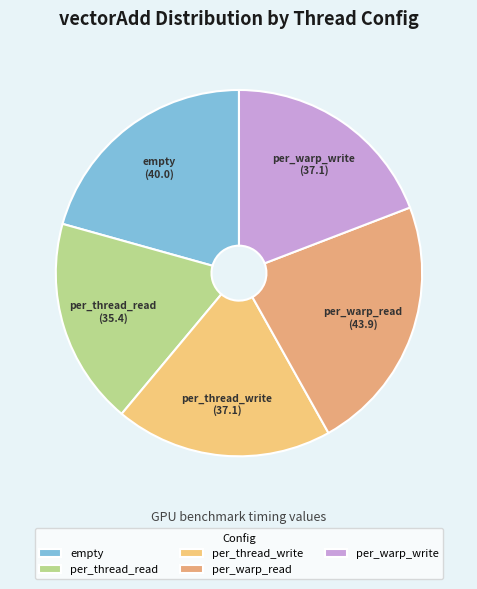

Do per_thread_write and per_thread_read together represent more than half of the pie?

No